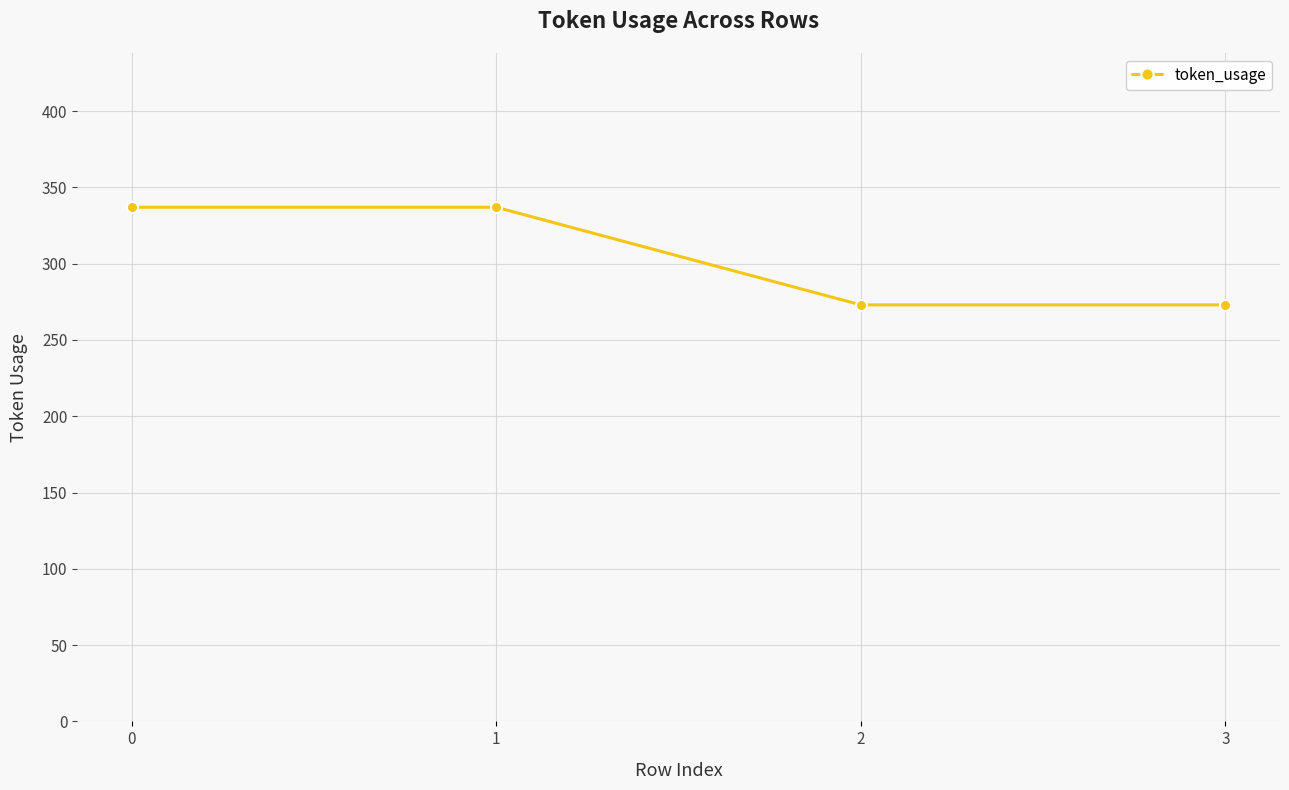

Reading right to left, extract all data points from this chart.

273	273	337	337